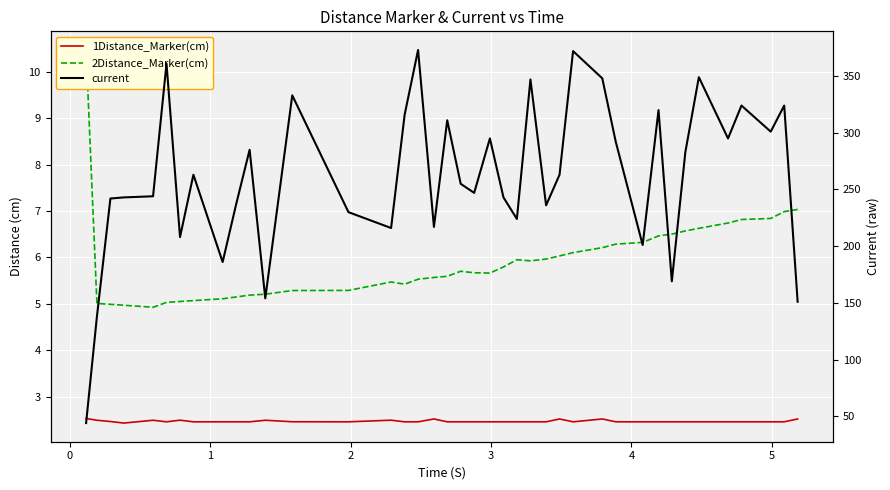

In current, how many points are lower than both neighbors (excluding endpoints)?

12